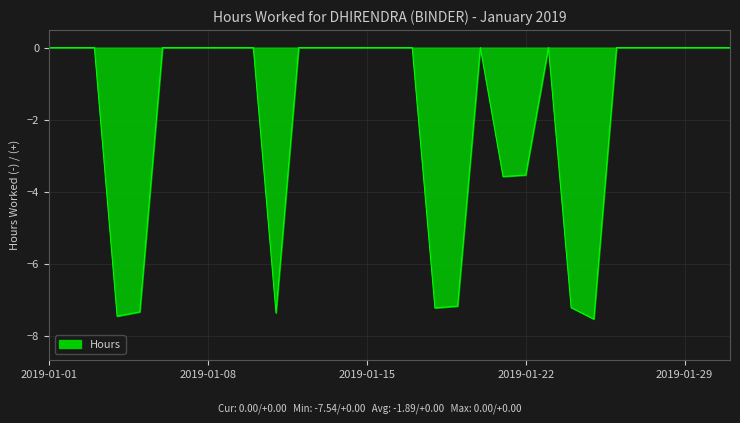

What is the smallest value displayed?

-7.5